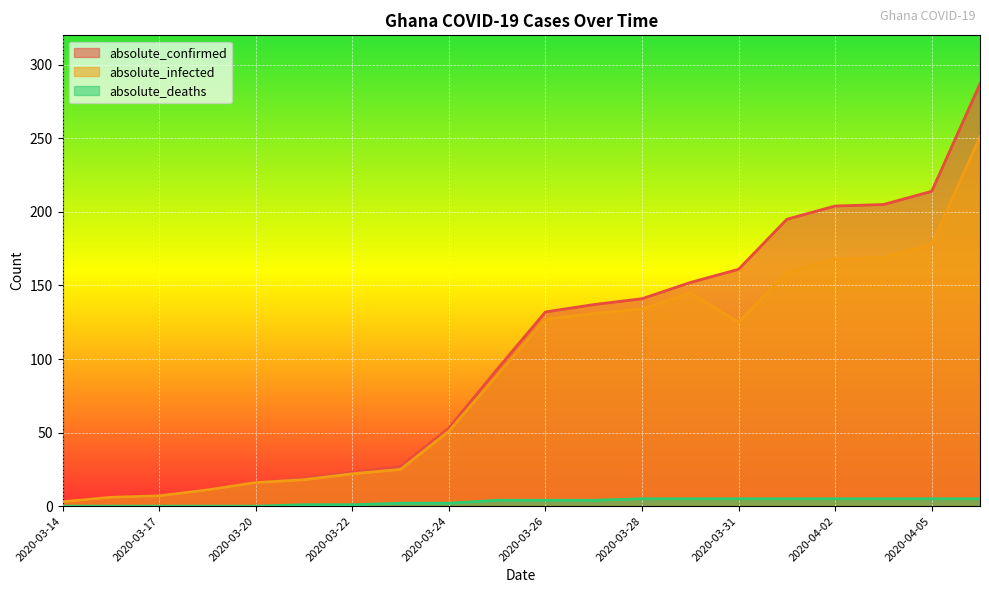

True or false: absolute_deaths and absolute_infected intersect in this chart.

False